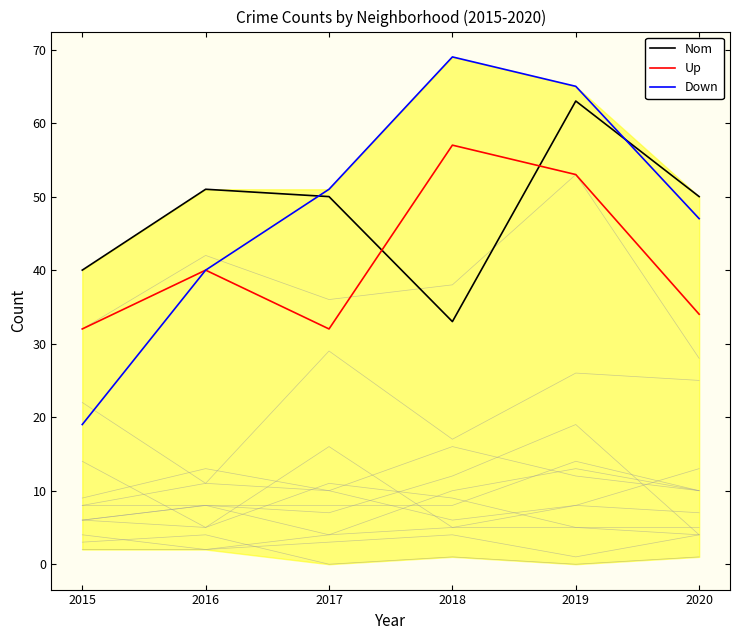

Reading left to right, extract all data points from this chart.

2015: 2	6	22	32	3	4	40	8	6	19	9	32	8	14	6	8	19	40
2016: 2	8	11	40	4	2	51	8	5	40	13	42	11	5	8	10	13	51
2017: 3	7	10	32	0	4	50	8	11	51	10	36	29	16	4	8	10	50
2018: 4	12	16	57	1	5	33	8	9	69	6	38	17	5	10	10	6	33
2019: 1	19	12	53	0	5	63	14	5	65	8	53	26	8	13	6	8	63
2020: 4	4	10	34	1	5	50	10	4	47	7	28	25	13	10	11	7	50